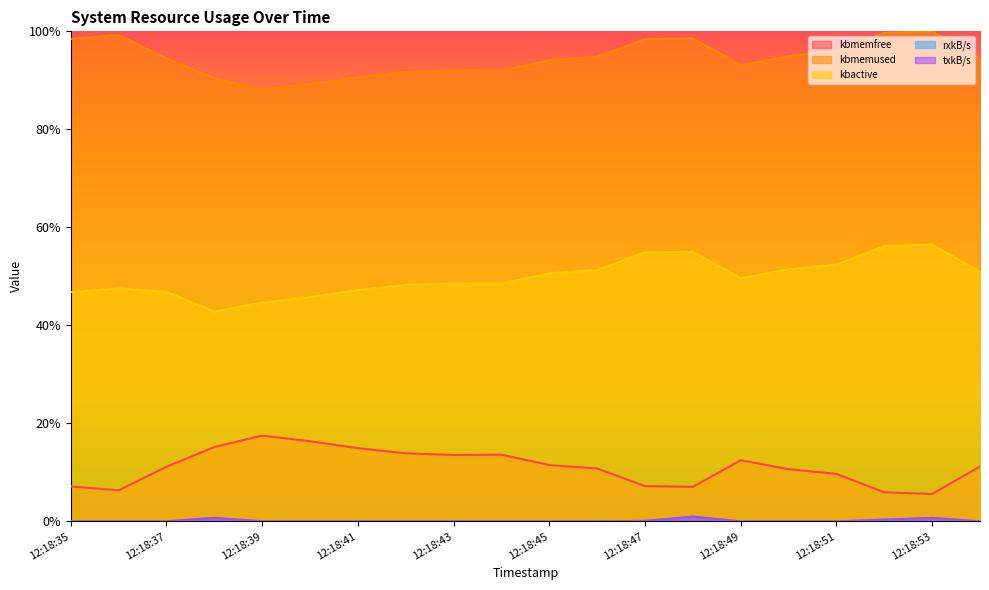

True or false: kbactive and txkB/s cross at least once.

False